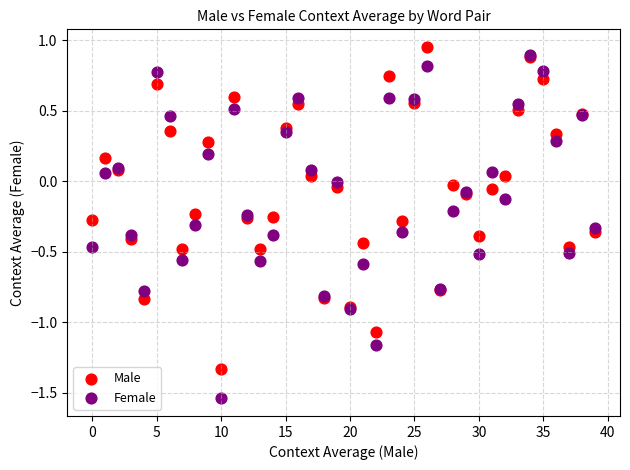

Which series reaches the maximum Y coordinate?

Male